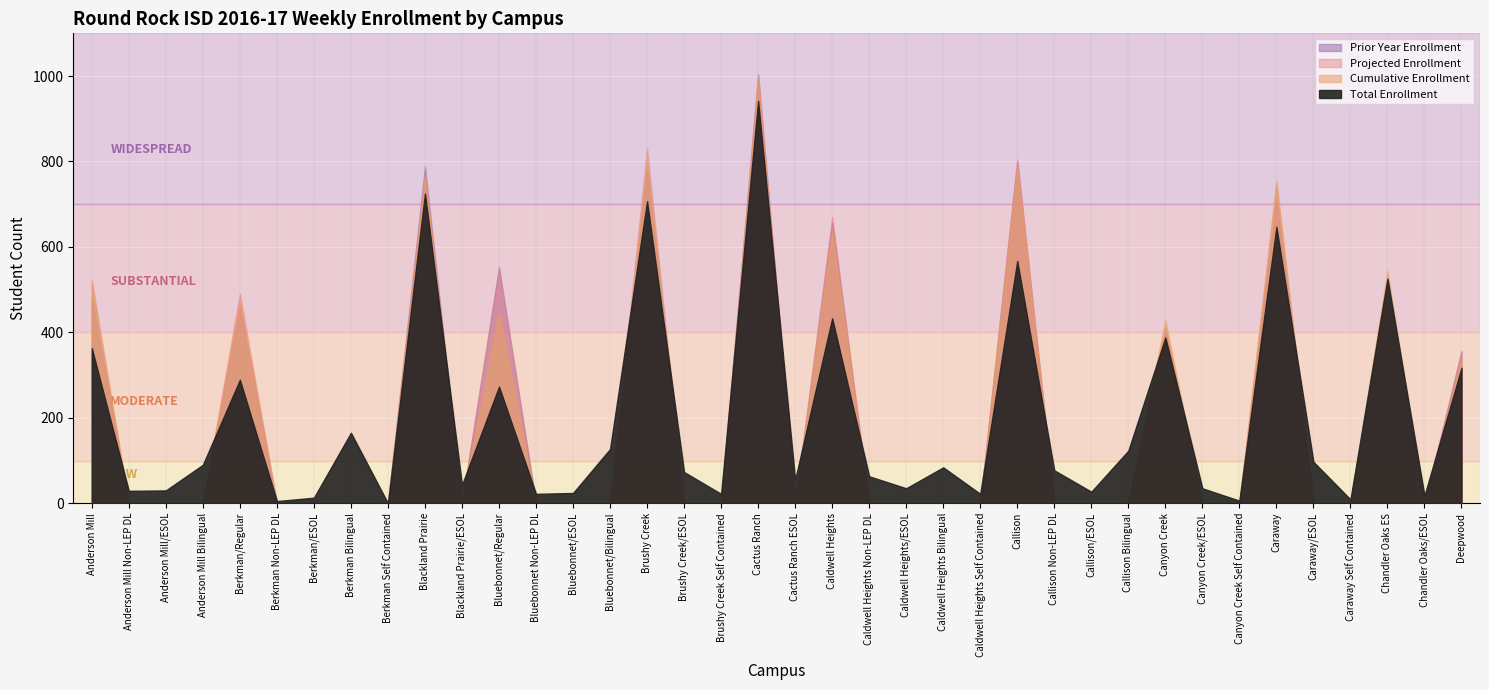

Is it true that the value at Caldwell Heights Self Contained is 22?

True